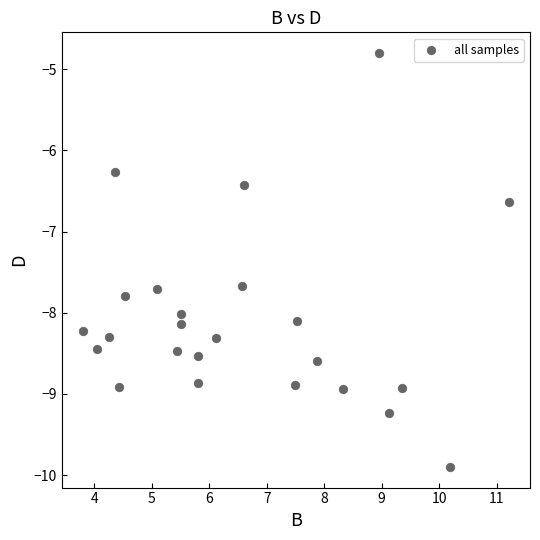

What Y value in the scatter plot is closest to -7?

-6.6